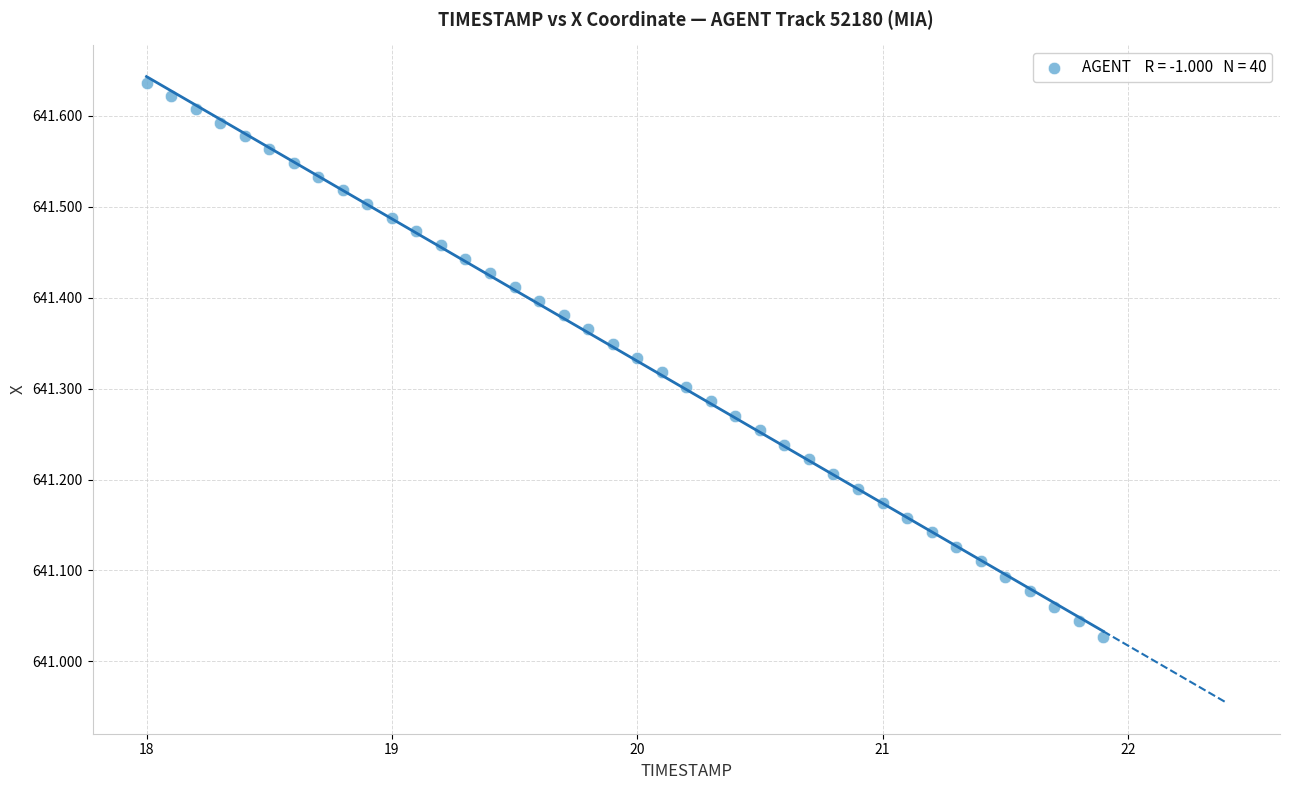

What is the range of X values (max minus min)?

3.9